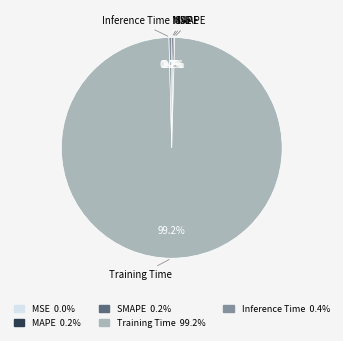

Is there any slice that represents more than half of the pie?

Yes